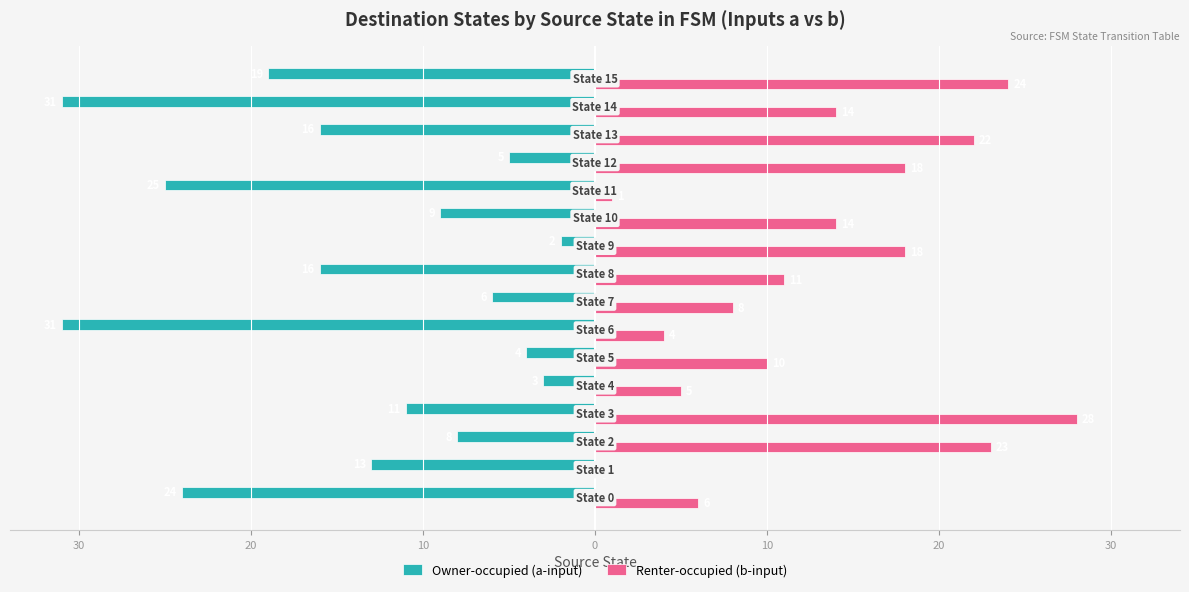

What is the maximum value shown in the chart?

28